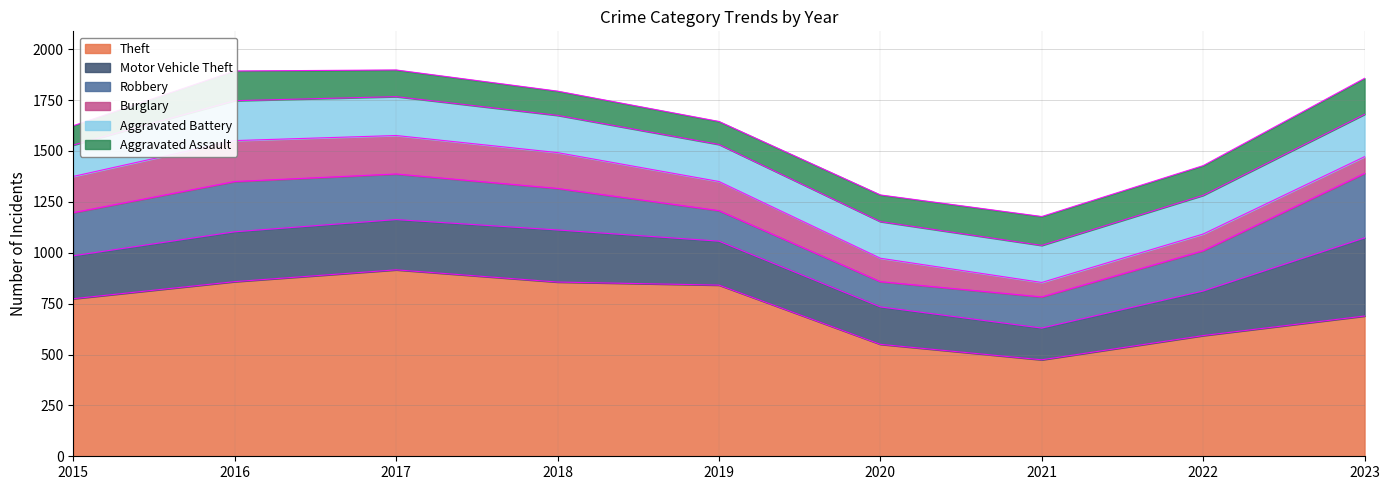

True or false: Burglary has more than 0 points higher than both neighbors.

True